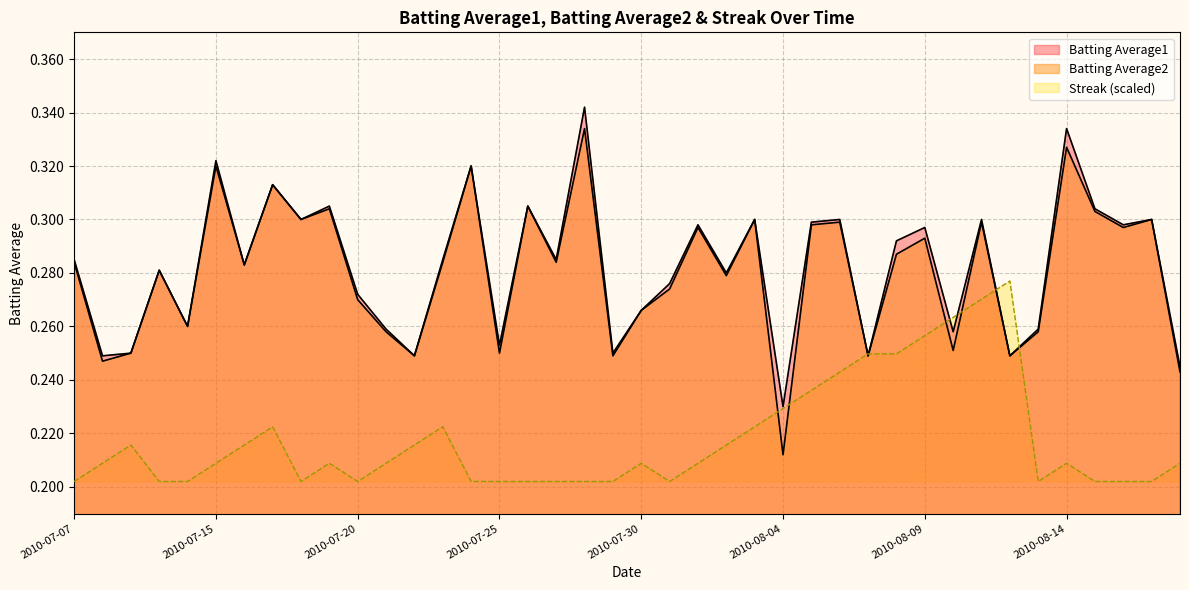

At which category does the chart reach its minimum across all series?

2010-07-07